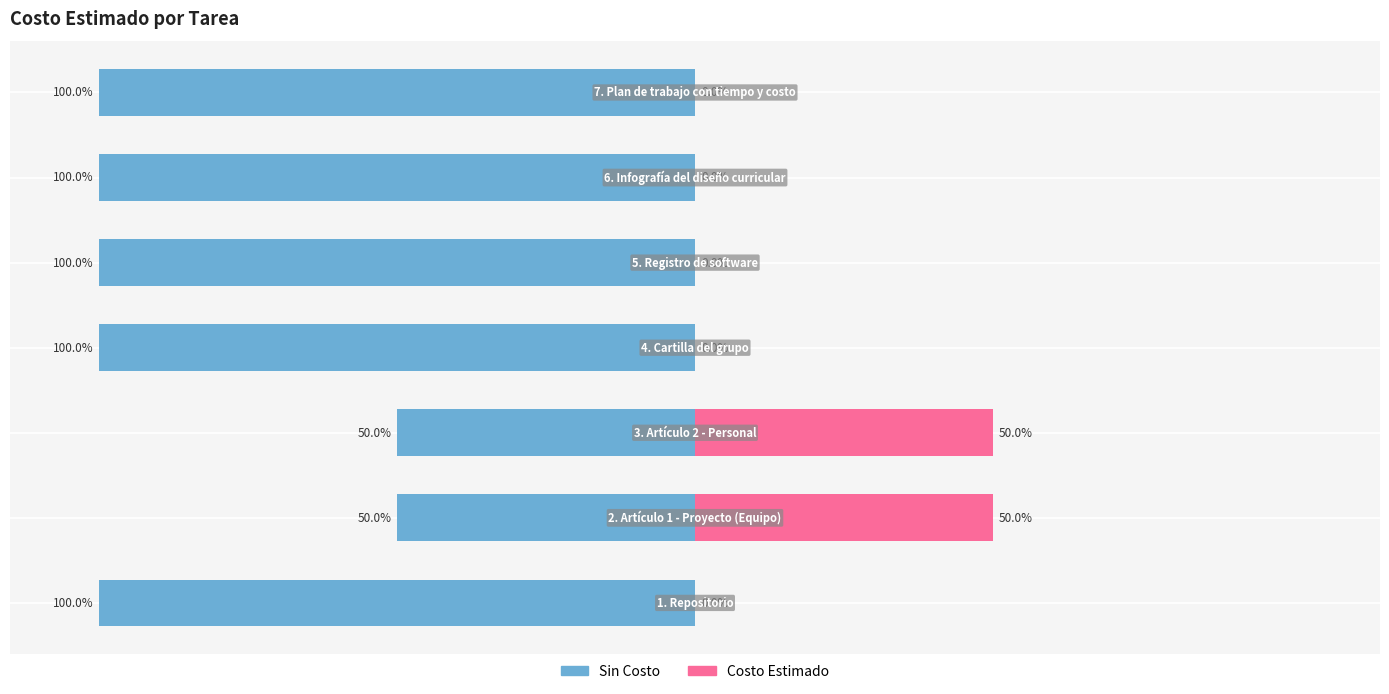

What is the average value of the Sin Costo series?

-86